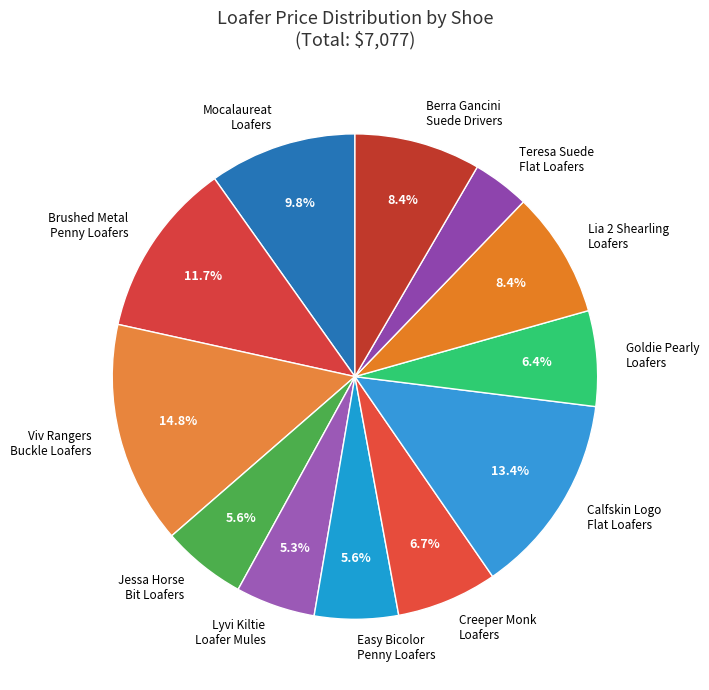

Is there any slice that represents more than half of the pie?

No